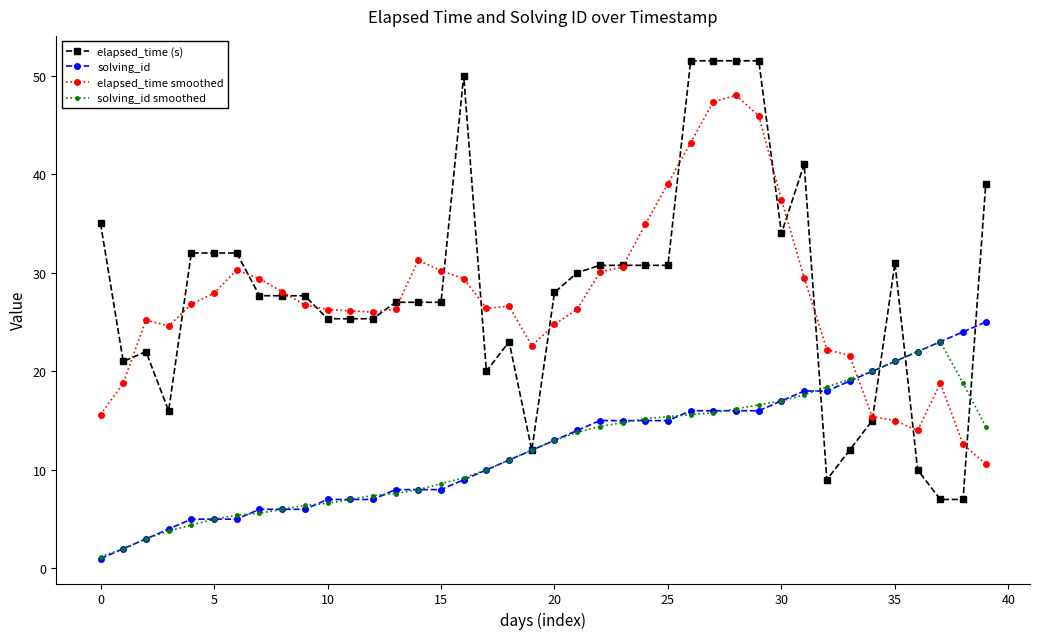

What is the smallest value displayed?

1.0